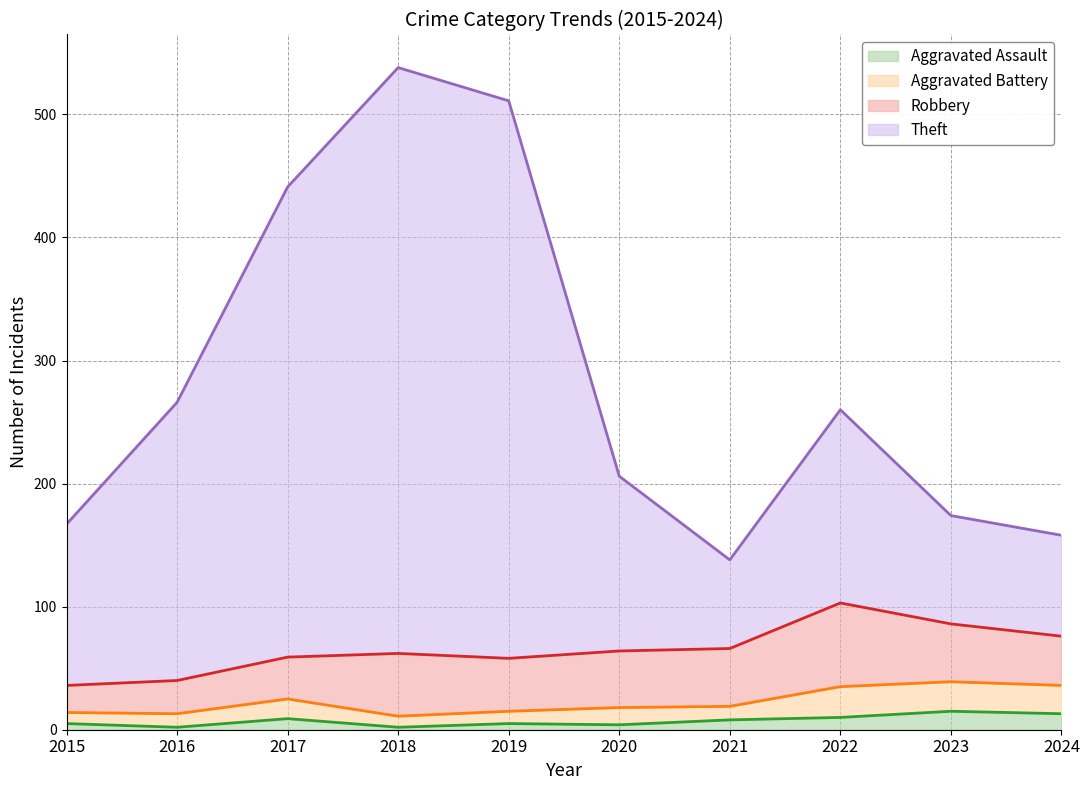

How many categories are shown in the chart?

10